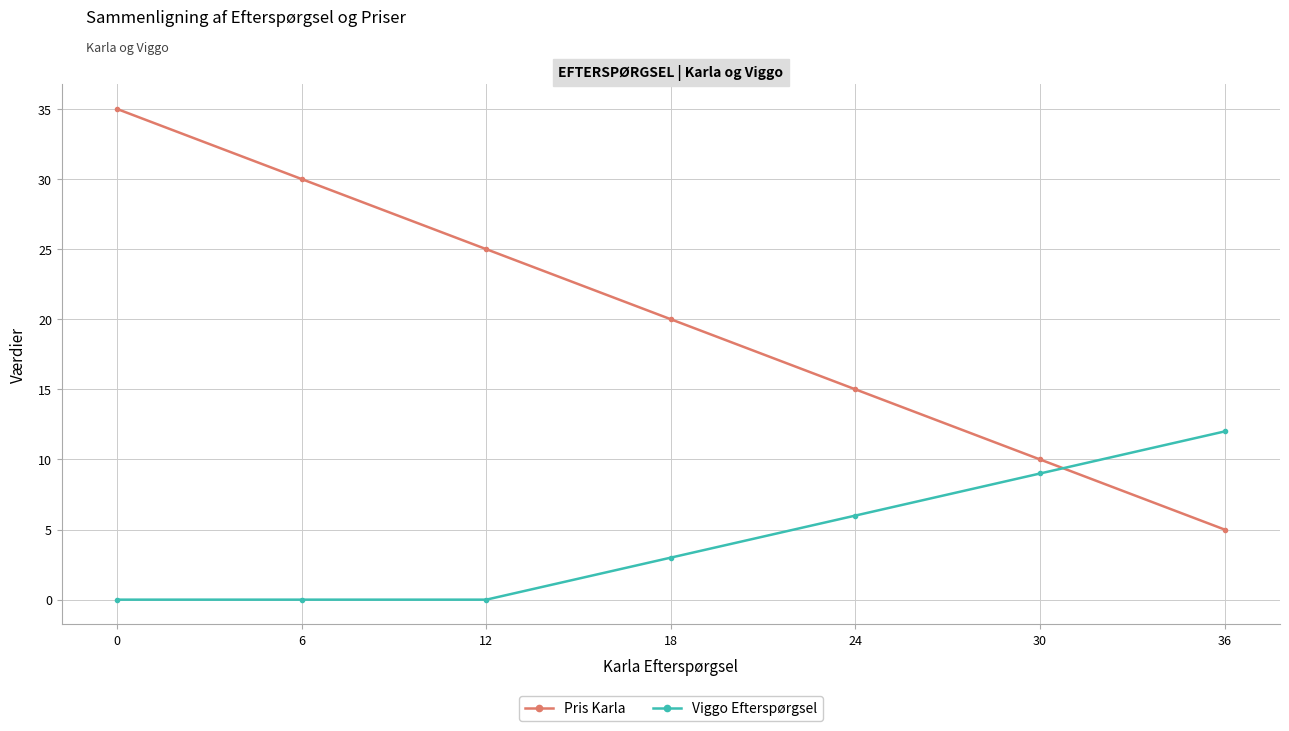

What is the difference between the maximum and minimum values in the Pris Karla series?

30